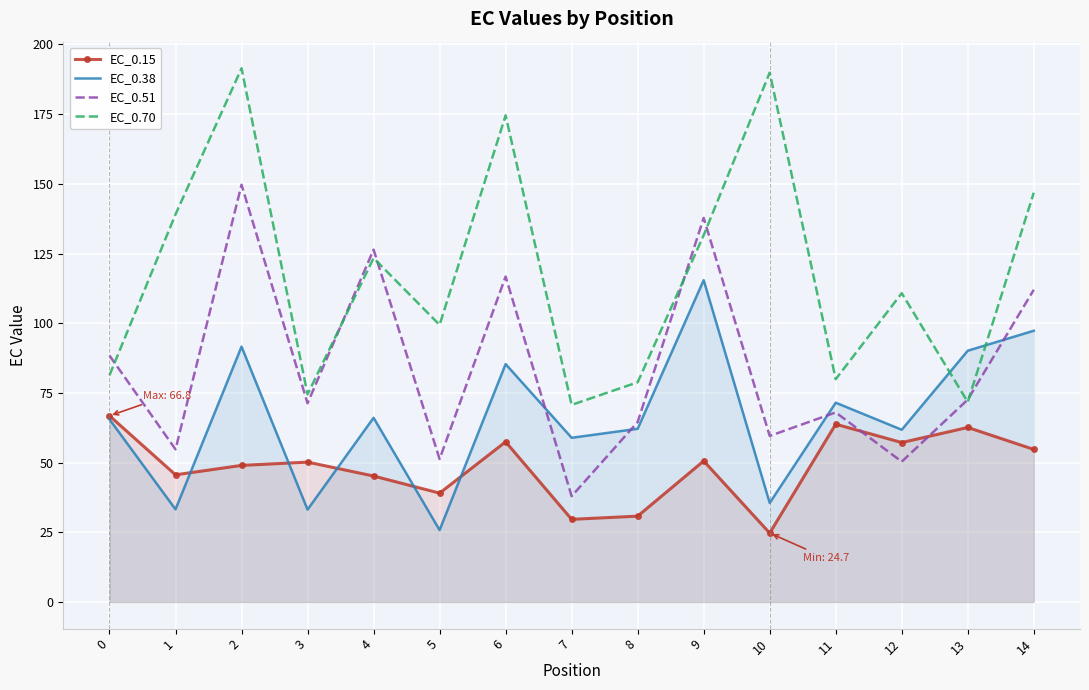

Which label corresponds to the smallest value in the chart?

10